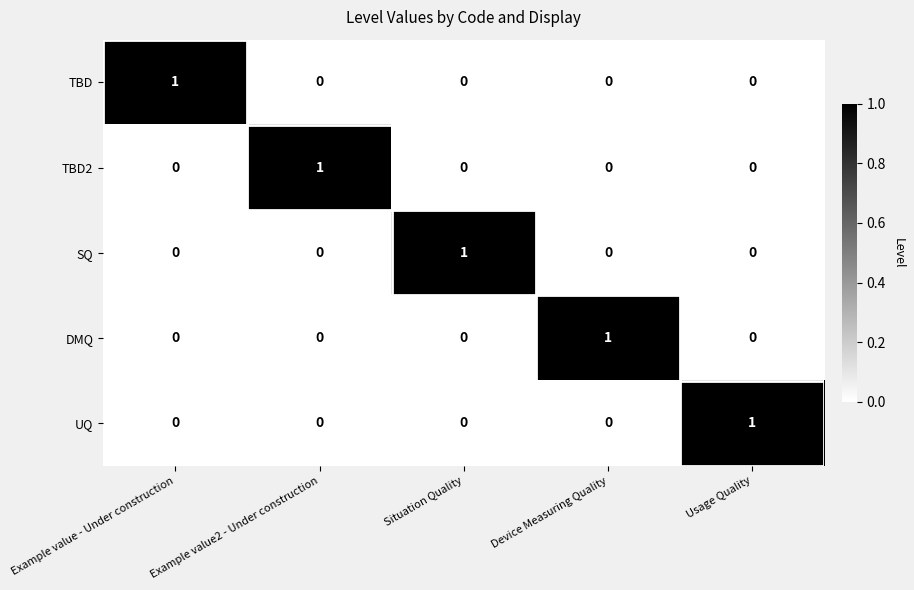

How many categories are shown in the chart?

5